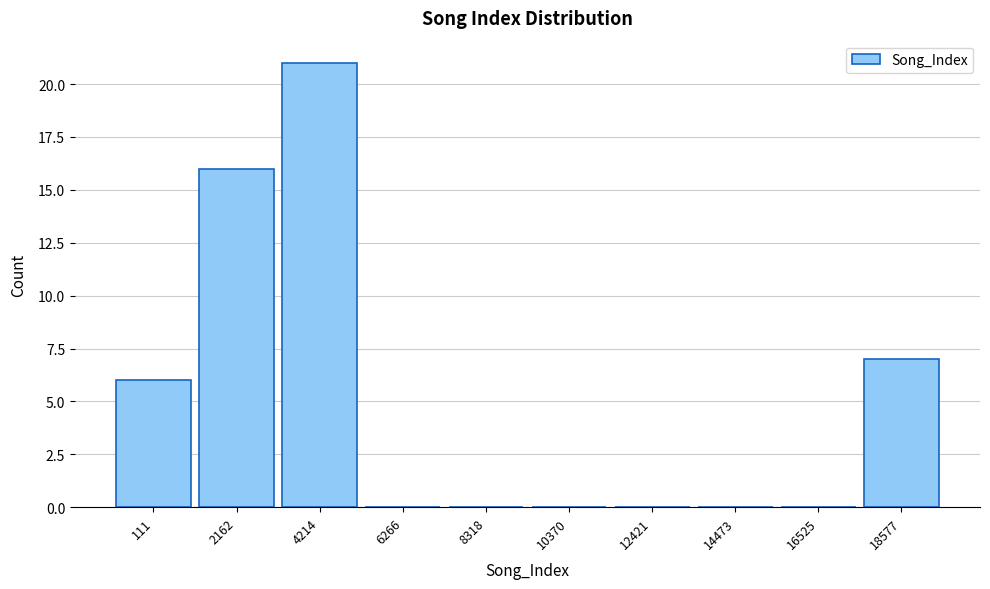

Reading right to left, list all the values displayed in this chart.

18577=7	16525=0	14473=0	12421=0	10370=0	8318=0	6266=0	4214=21	2162=16	111=6